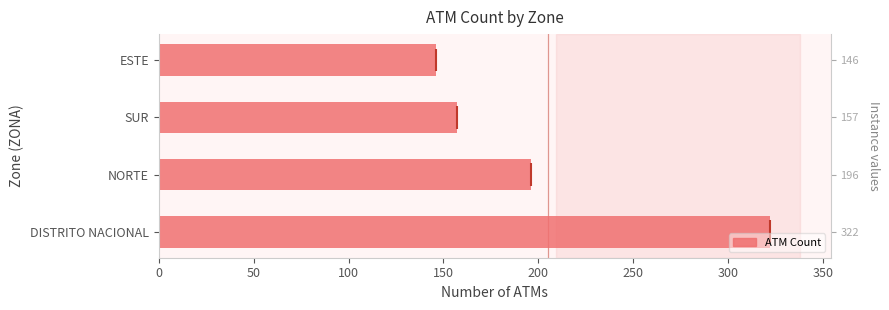

What is the smallest value displayed?

146